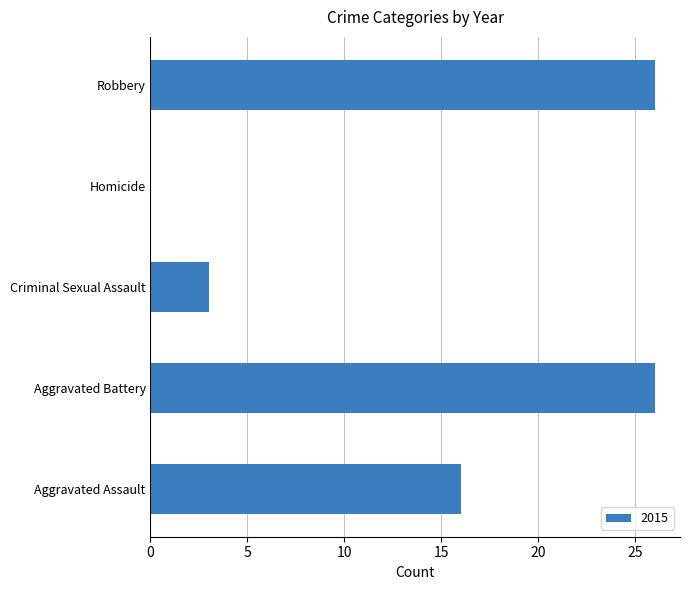

What is the greatest value displayed?

26